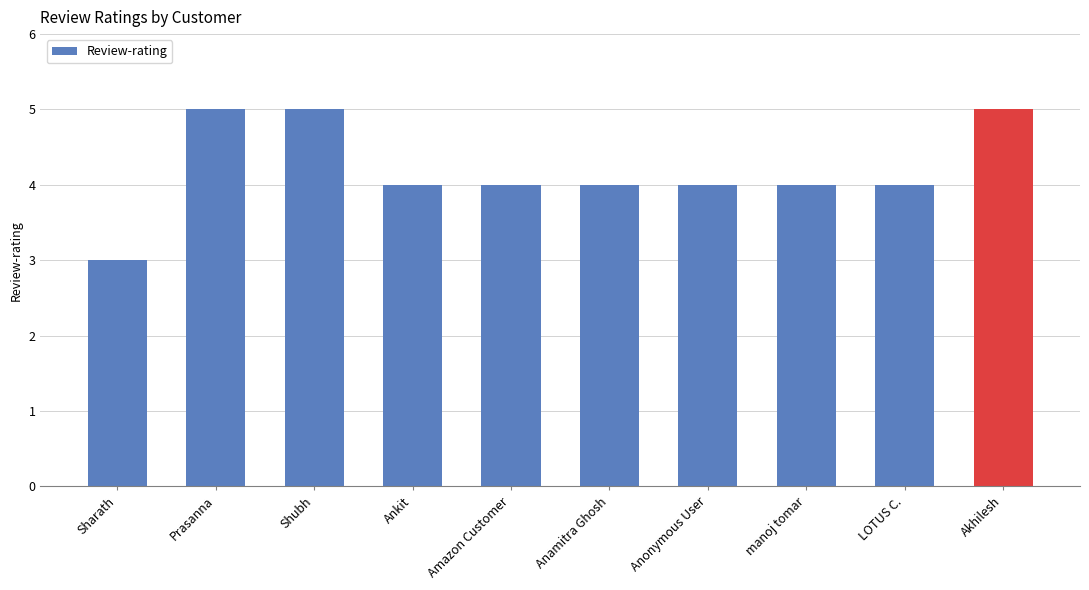

What is the average value?

4